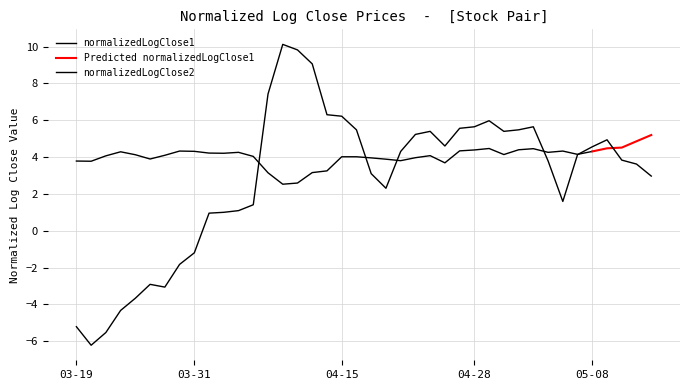

Which has a higher value, 2015-05-04 or 2015-04-15?

2015-04-15